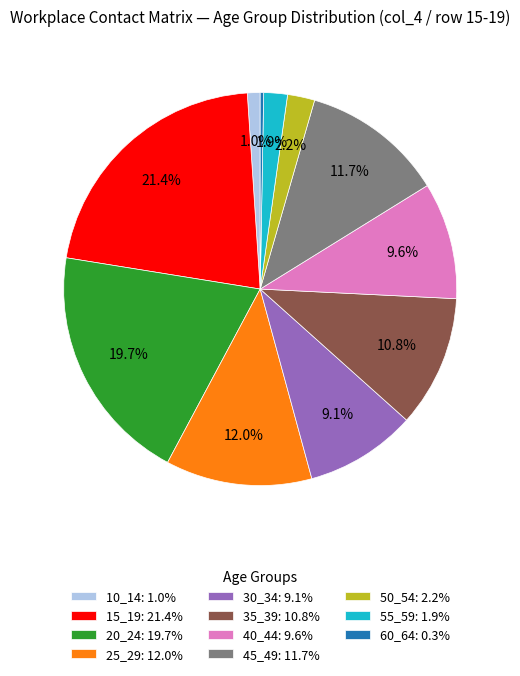

To the nearest percent, what percentage of the pie is 35_39?

11%